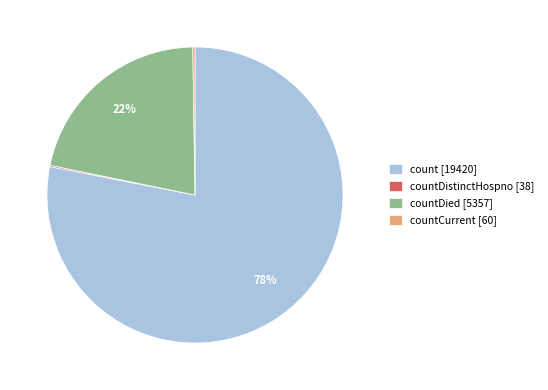

What percentage is the count [19420] slice, to the nearest percent?

78%